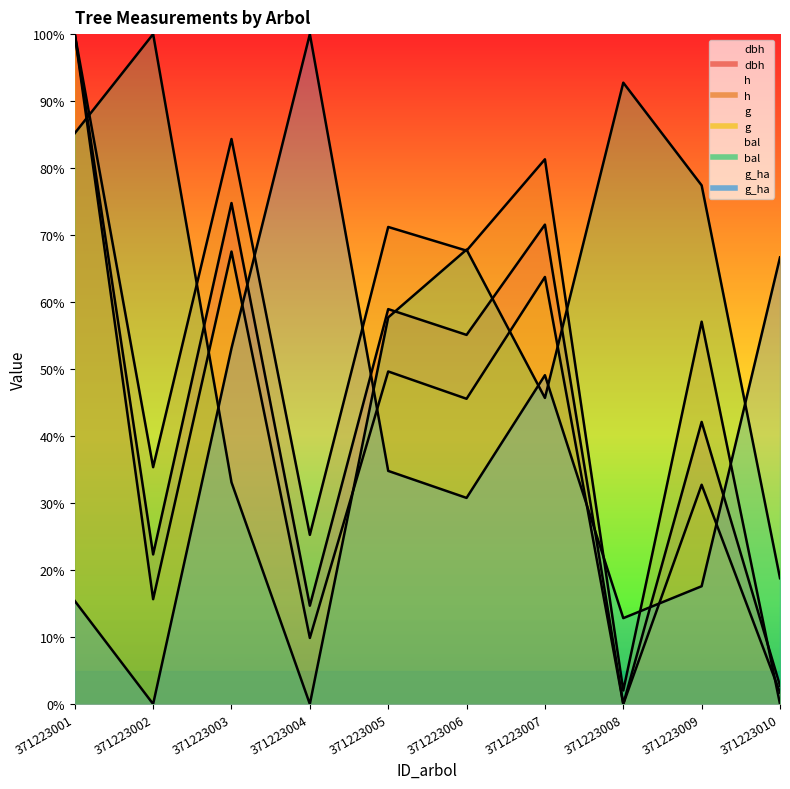

Reading left to right, list all the values displayed in this chart.

dbh: 100.0	22.3	74.8	14.7	59.0	55.1	71.6	0.0	42.1	2.7
h: 100.0	35.4	84.3	25.3	71.2	67.7	81.3	2.0	57.1	0.0
g: 100.0	15.6	67.5	9.9	49.6	45.6	63.7	0.0	32.7	1.7
bal: 85.2	100.0	33.1	0.0	57.7	67.8	45.7	92.7	77.4	18.8
g_ha: 15.4	0.0	53.1	100.0	34.8	30.8	49.1	12.8	17.6	66.7